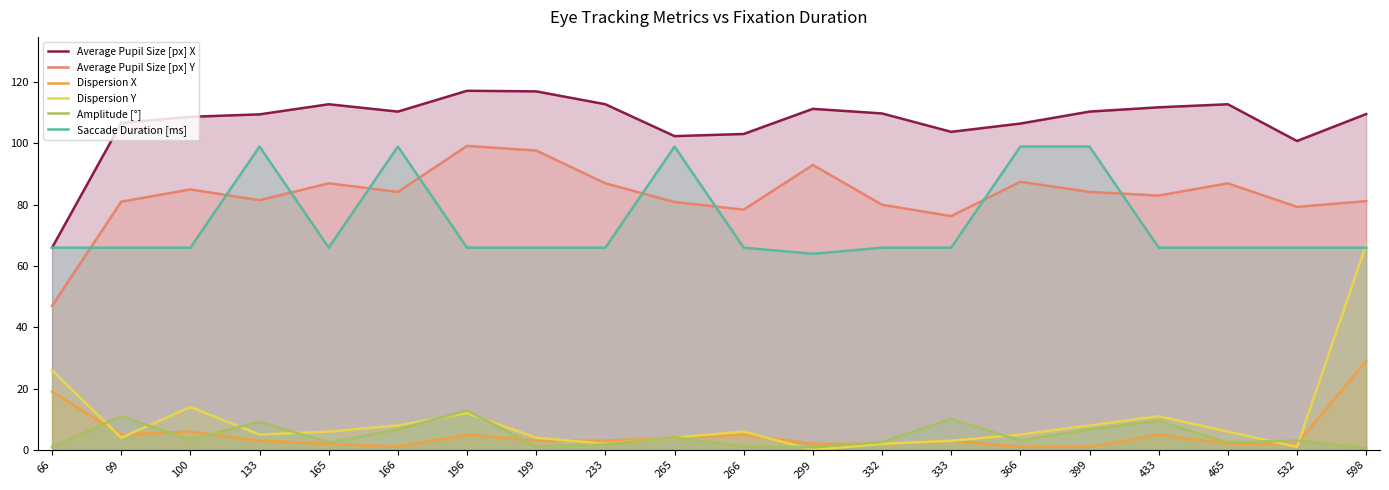

True or false: Amplitude [°] has a value of 10.5 at 166.

False